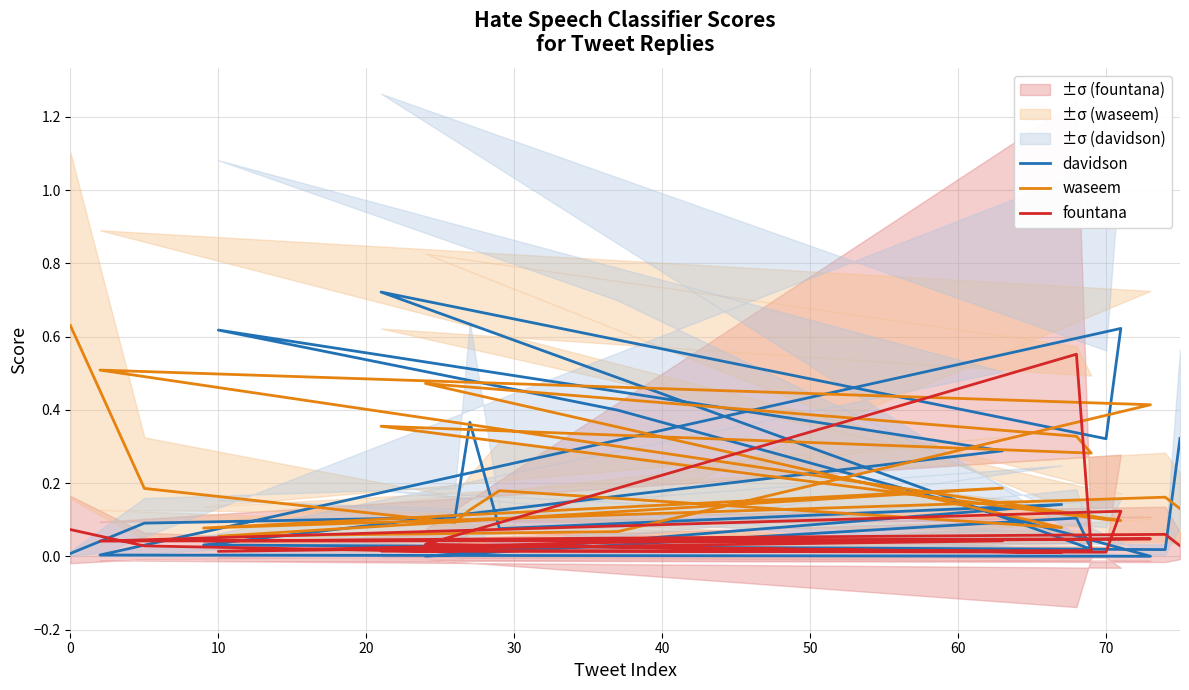

Reading left to right, list all the values displayed in this chart.

davidson: 0.0	0.1	0.1	0.4	0.1	0.1	0.0	0.1	0.0	0.7	0.3	0.6	0.0	0.0	0.4	0.6	0.3	0.0	0.0	0.3
waseem: 0.6	0.2	0.1	0.1	0.2	0.1	0.5	0.3	0.3	0.4	0.1	0.1	0.5	0.4	0.1	0.1	0.2	0.1	0.2	0.1
fountana: 0.1	0.0	0.0	0.0	0.0	0.0	0.0	0.6	0.0	0.0	0.0	0.1	0.0	0.0	0.0	0.0	0.0	0.0	0.1	0.0